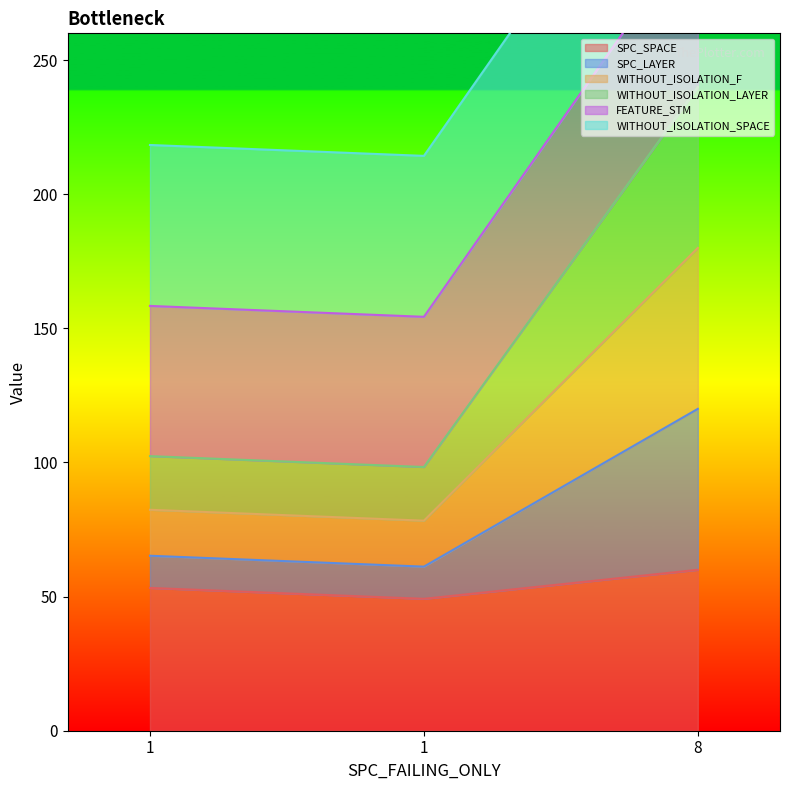

At which category does the chart reach its minimum across all series?

1